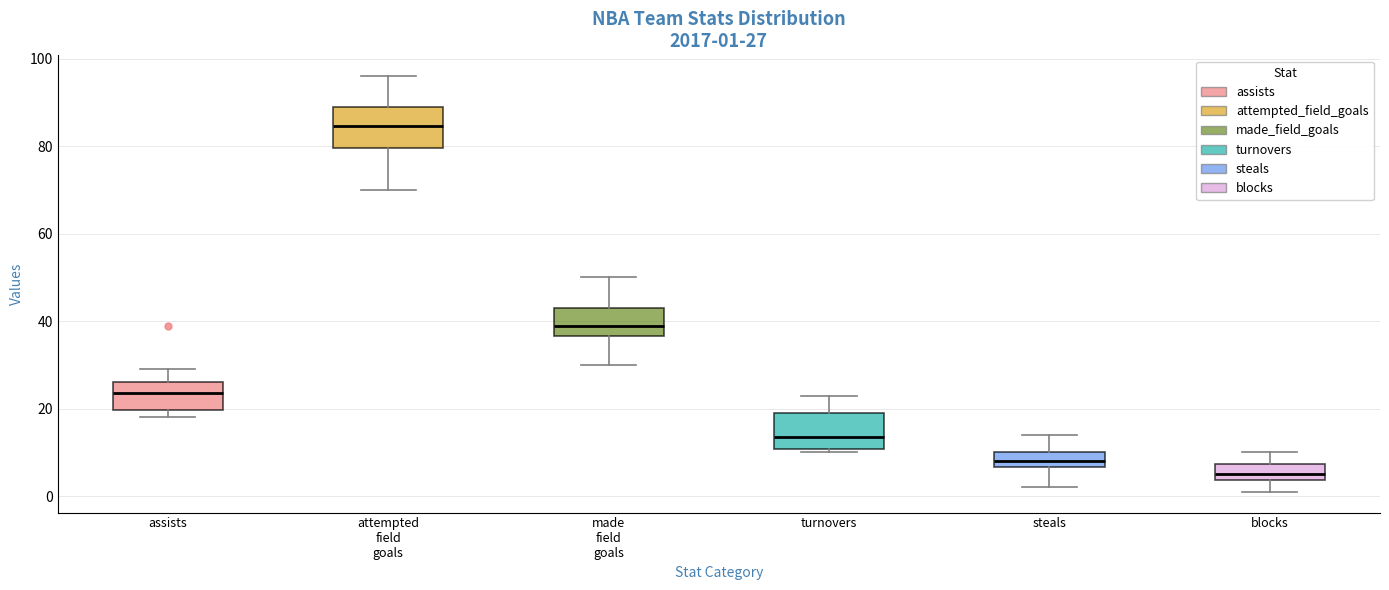

Which box's median line is the lowest?

blocks